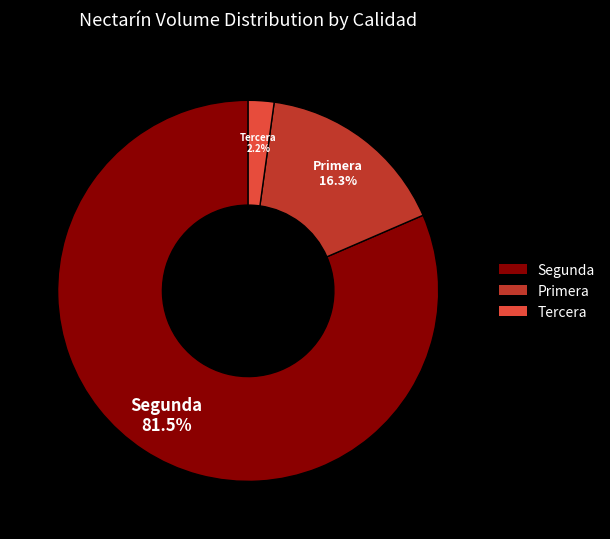

Is there a majority slice in this chart?

Yes